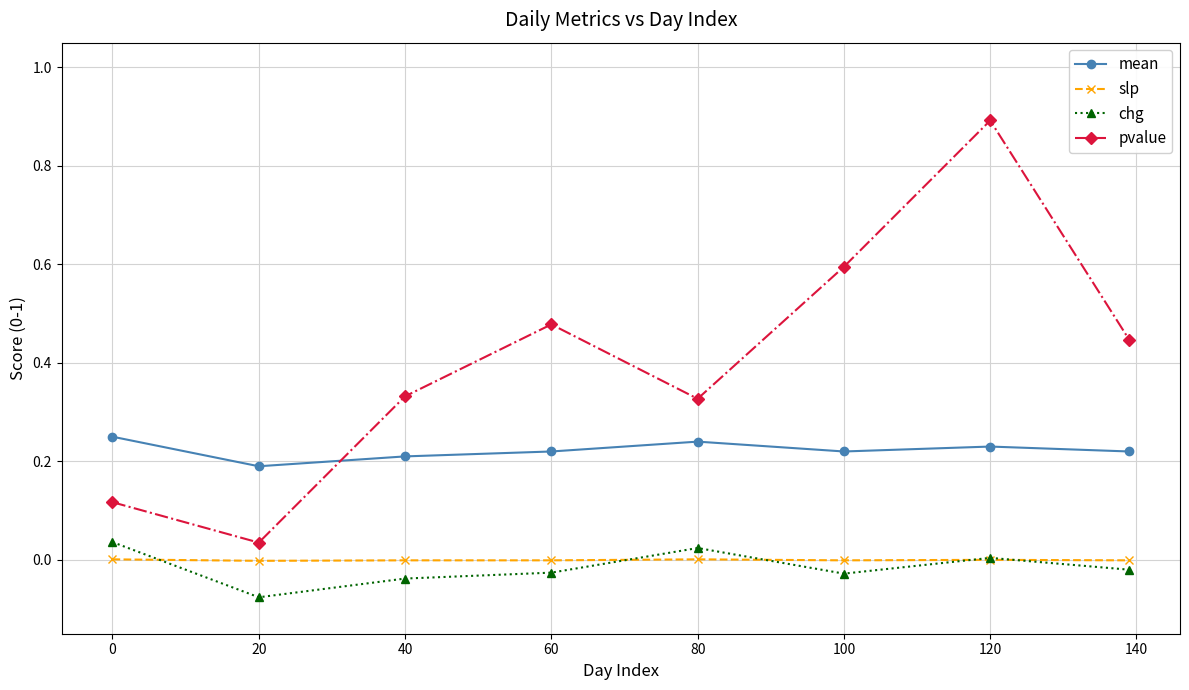

True or false: pvalue and chg intersect in this chart.

False